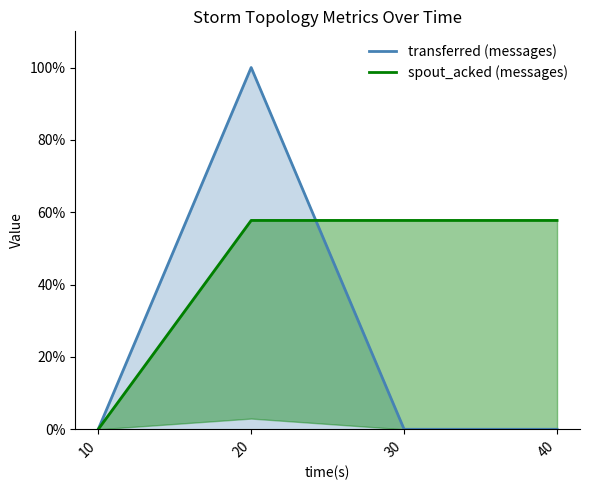

How many data points in spout_acked (messages) are above 57?

3